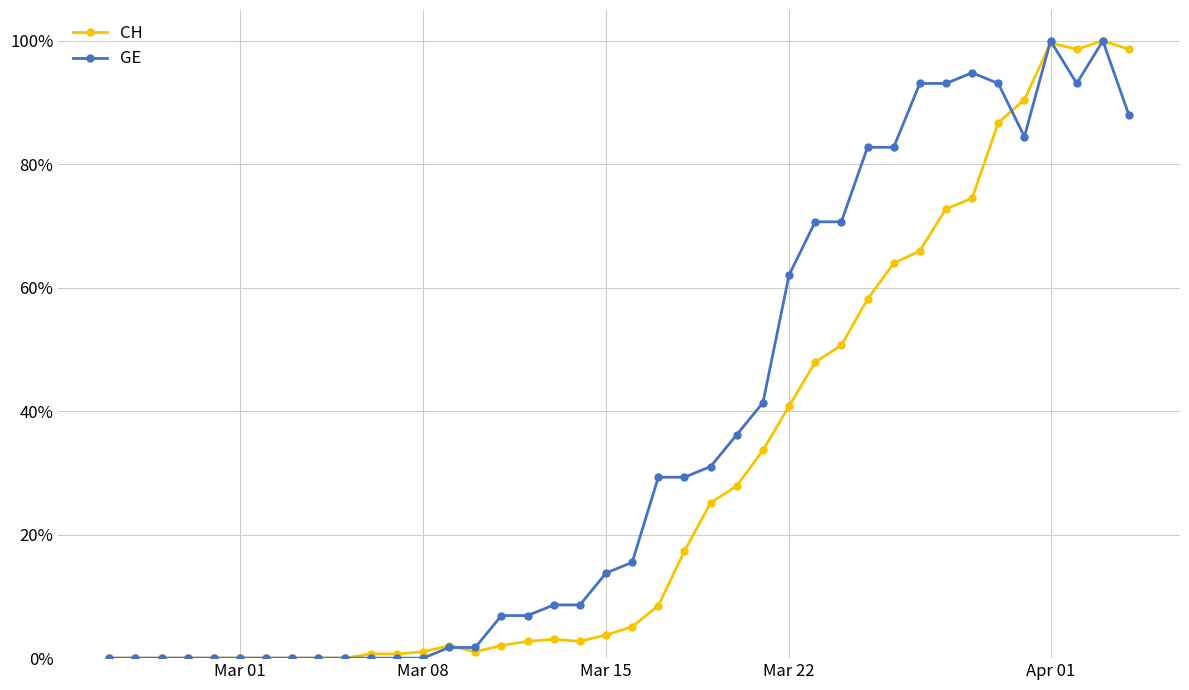

What are all the series names shown in the legend?

CH, GE